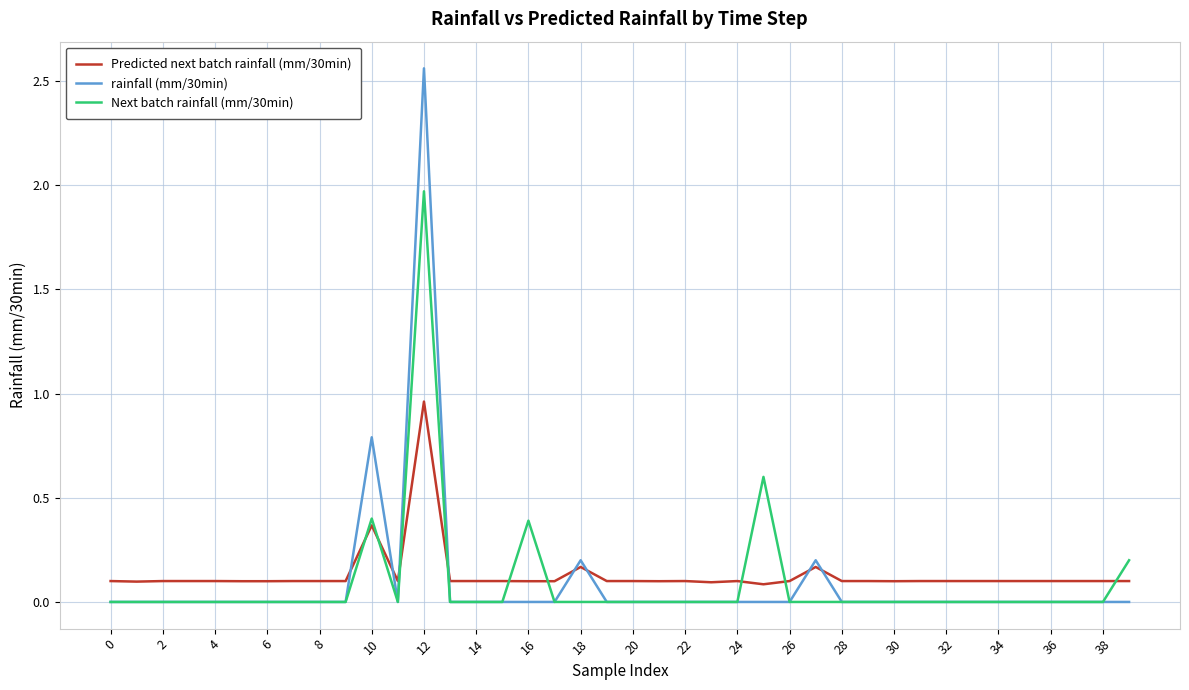

Rank the series by their maximum value, from lowest to highest.

Predicted next batch rainfall (mm/30min), Next batch rainfall (mm/30min), rainfall (mm/30min)